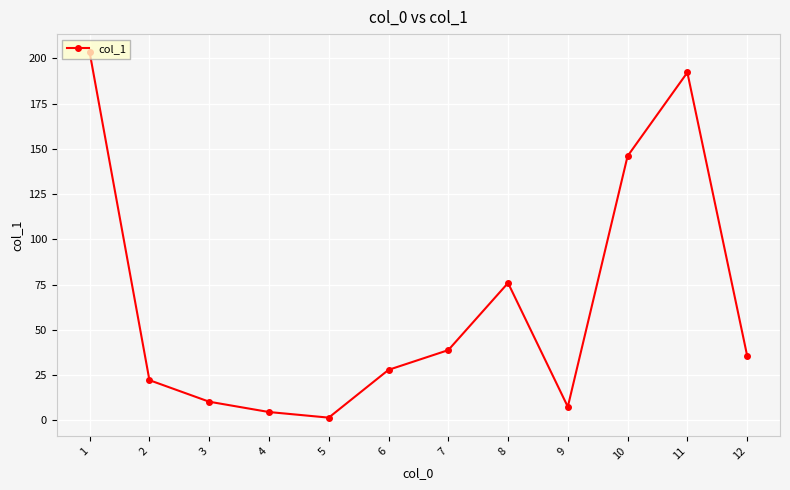

What is the smallest value displayed?

1.5